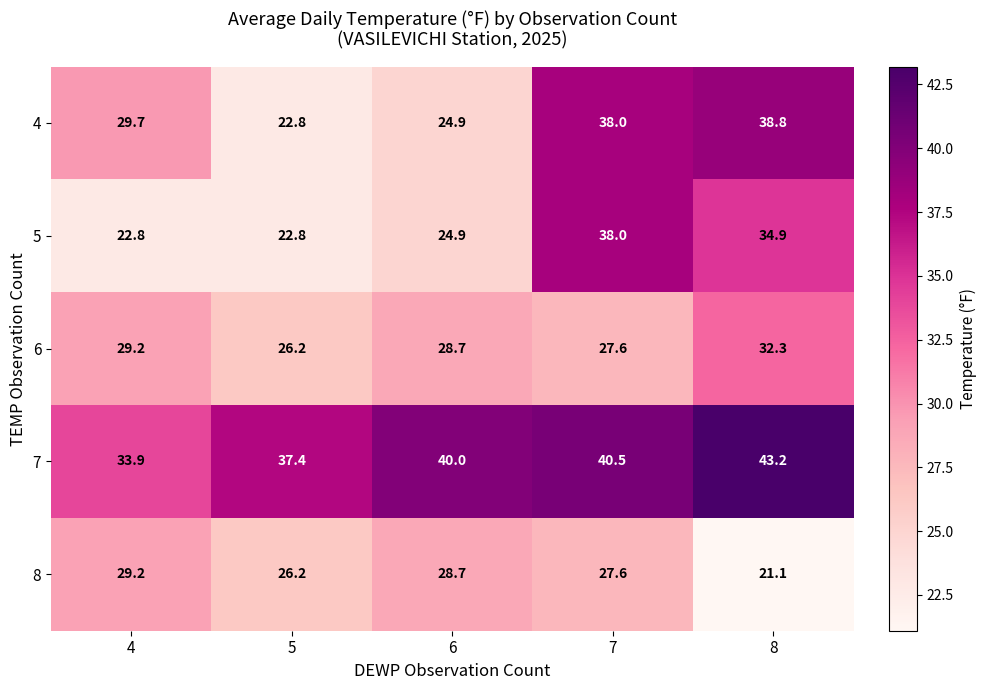

Which category has the highest value across all series?

8